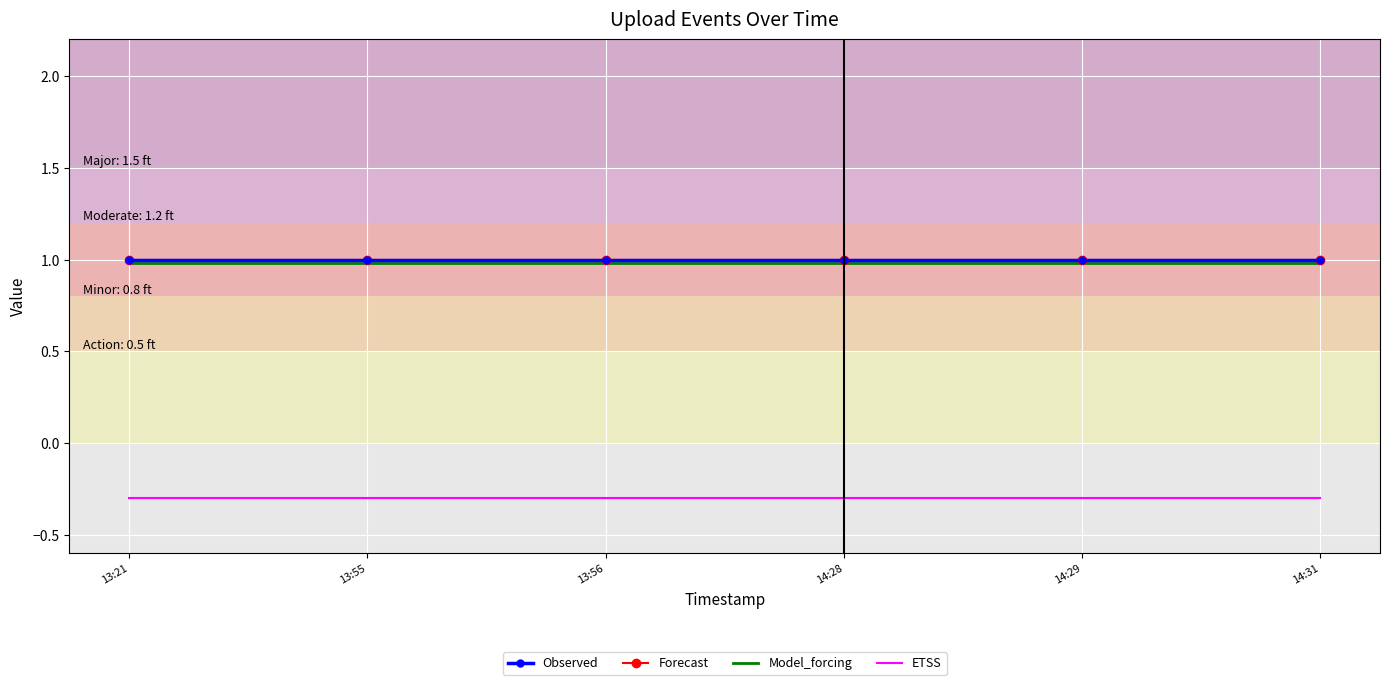

Is it true that Forecast equals 1.0 at 13:56?

True